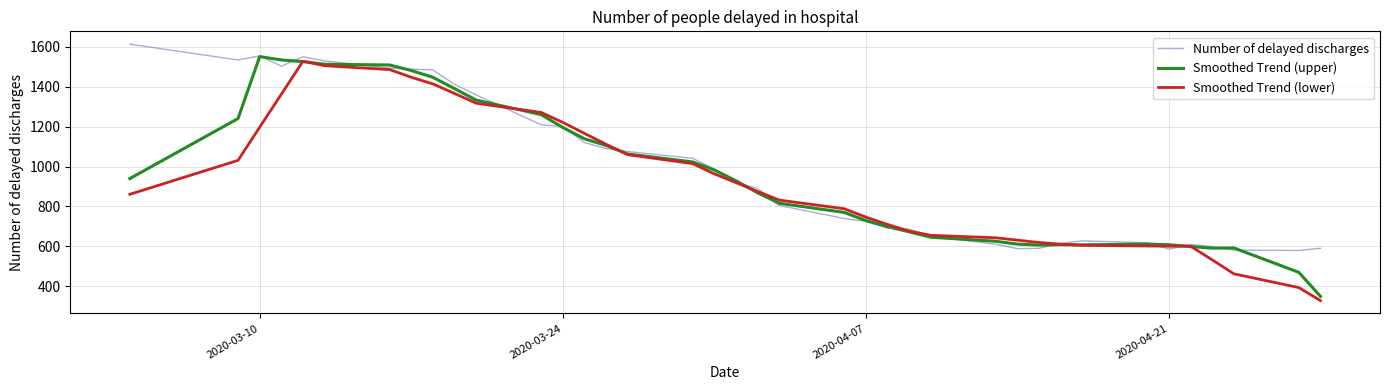

What is the highest value of the Number of delayed discharges series?

1612.0